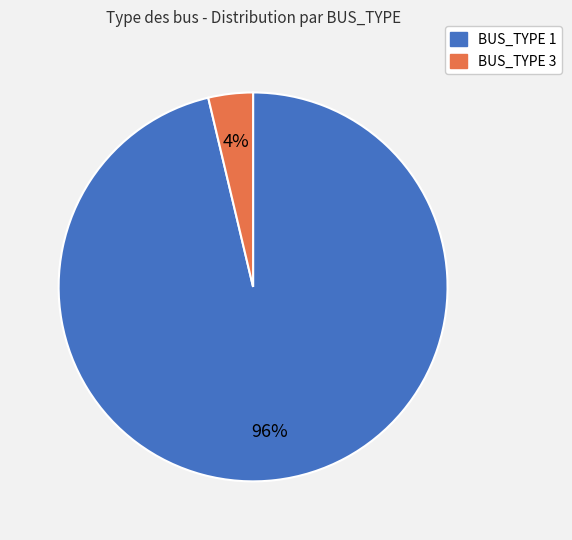

What is the largest slice in the pie chart?

BUS_TYPE 1